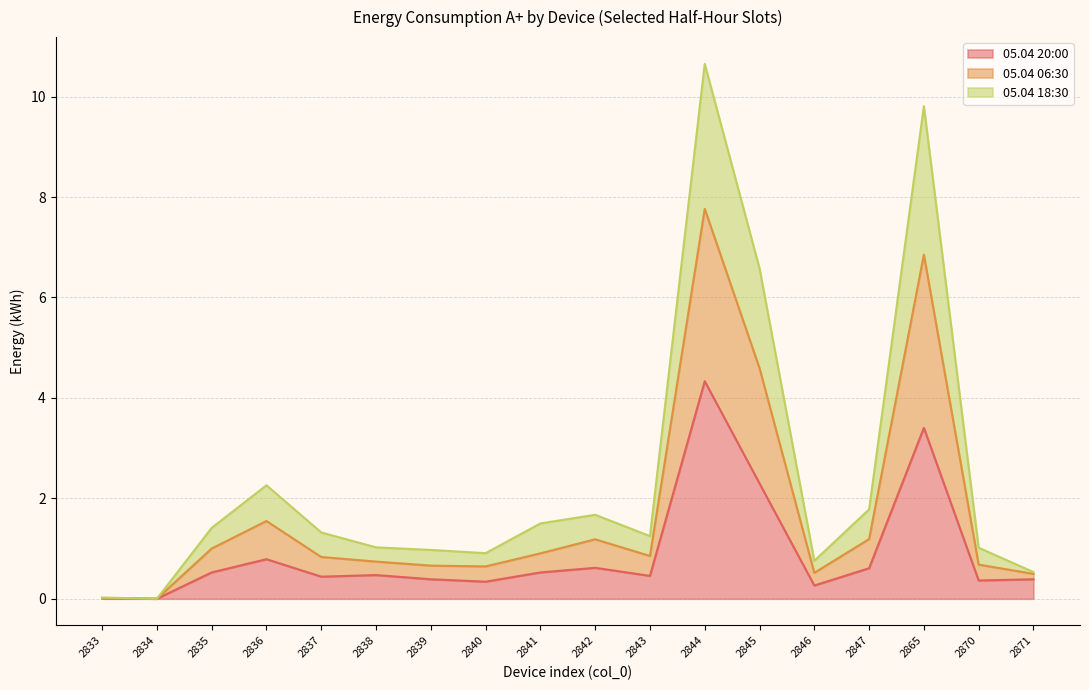

At how many categories does at least one series exceed 6?

3